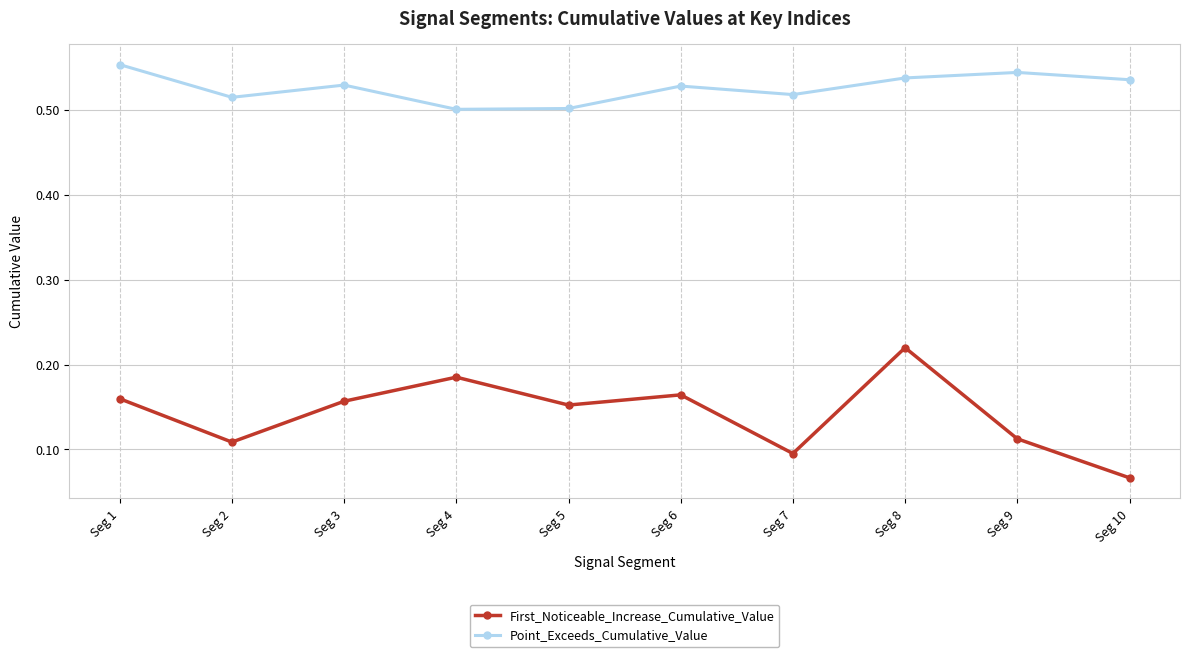

List the series in order of their peak value, lowest first.

First_Noticeable_Increase_Cumulative_Value, Point_Exceeds_Cumulative_Value